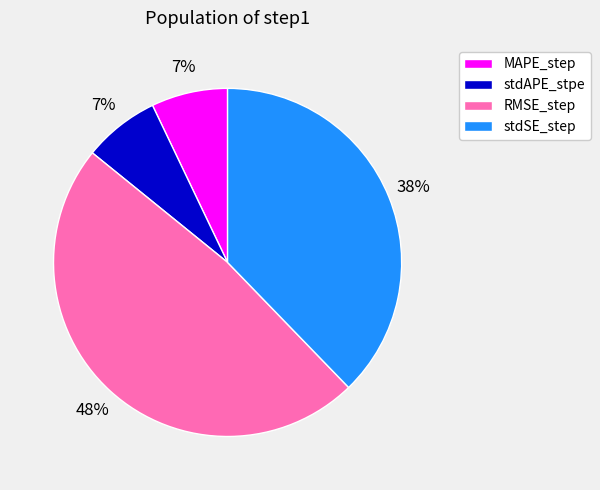

Which has a higher value, stdAPE_stpe or RMSE_step?

RMSE_step